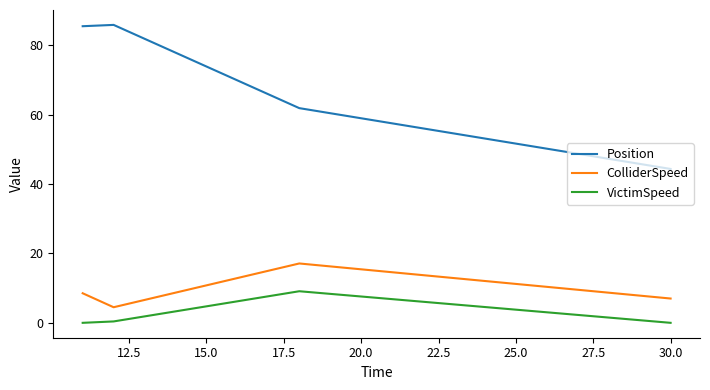

True or false: Position and ColliderSpeed cross at least once.

False